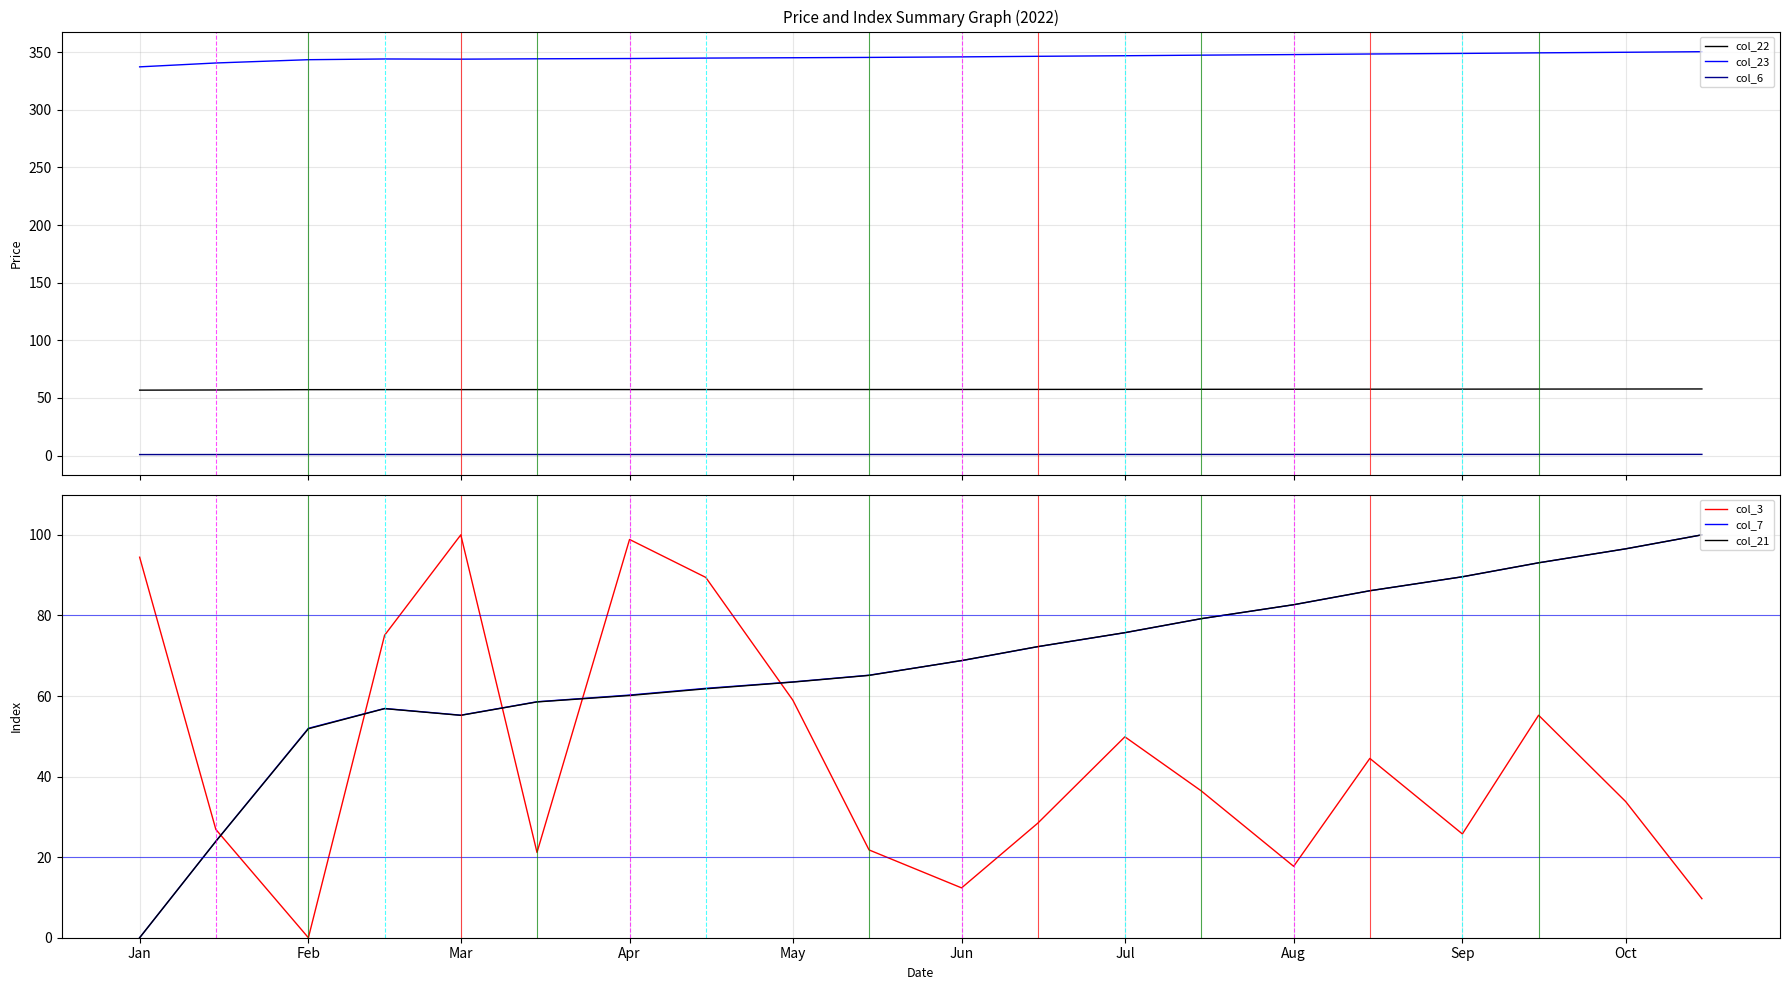

How many values in the col_22 series exceed 57?

18